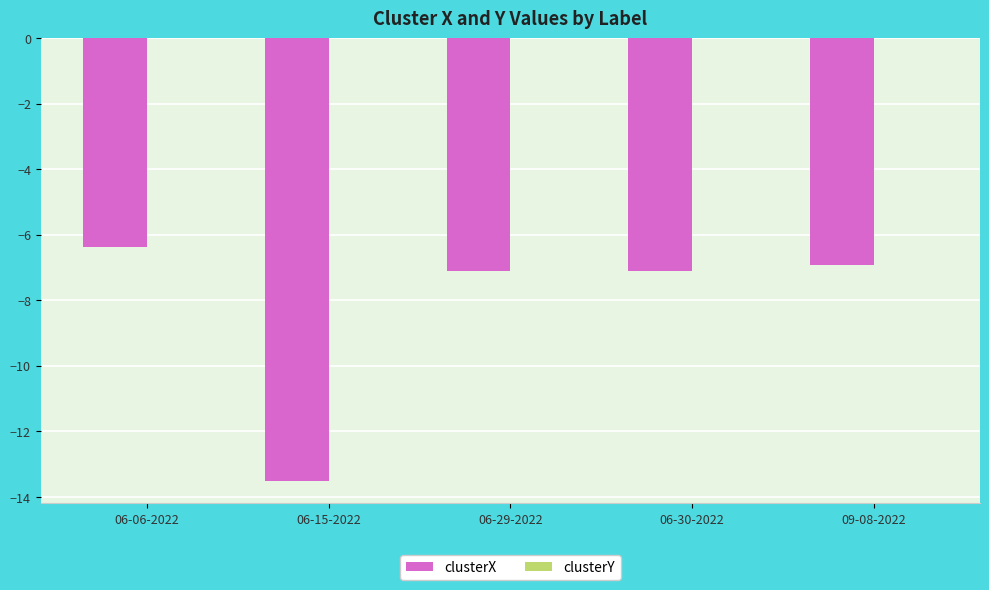

At which label does clusterX reach its peak?

06-06-2022